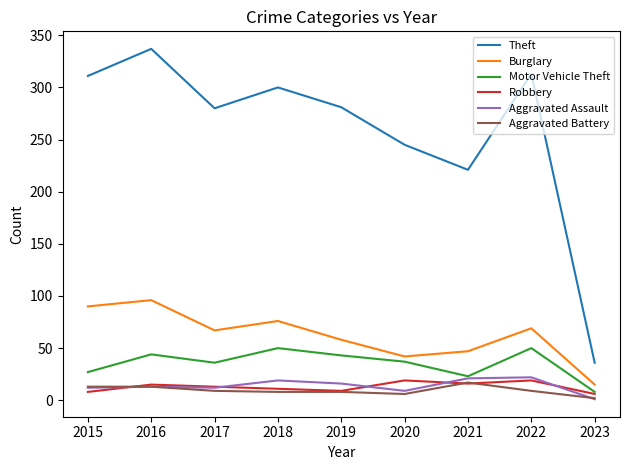

What is the minimum value shown in the chart?

1